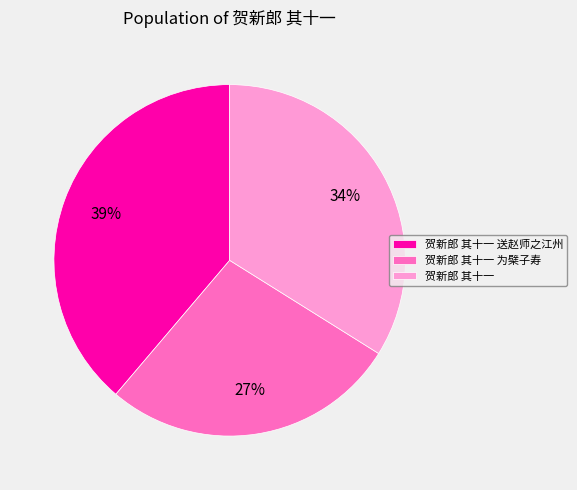

True or false: 贺新郎 其十一 送赵师之江州 accounts for 39% of the total.

True